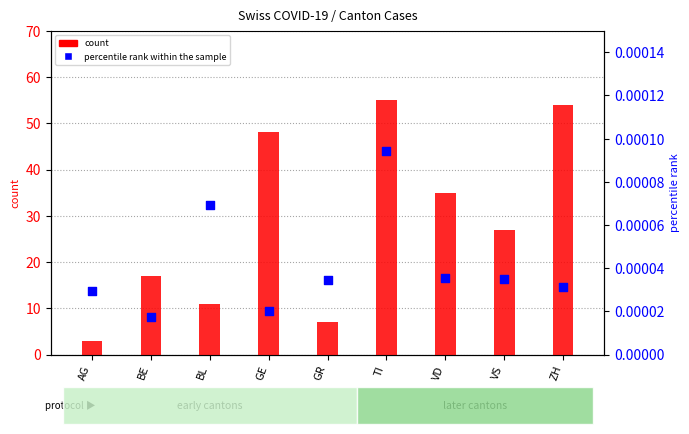

Is the value of percentile rank within the sample at VS greater than the value of count at VD?

No